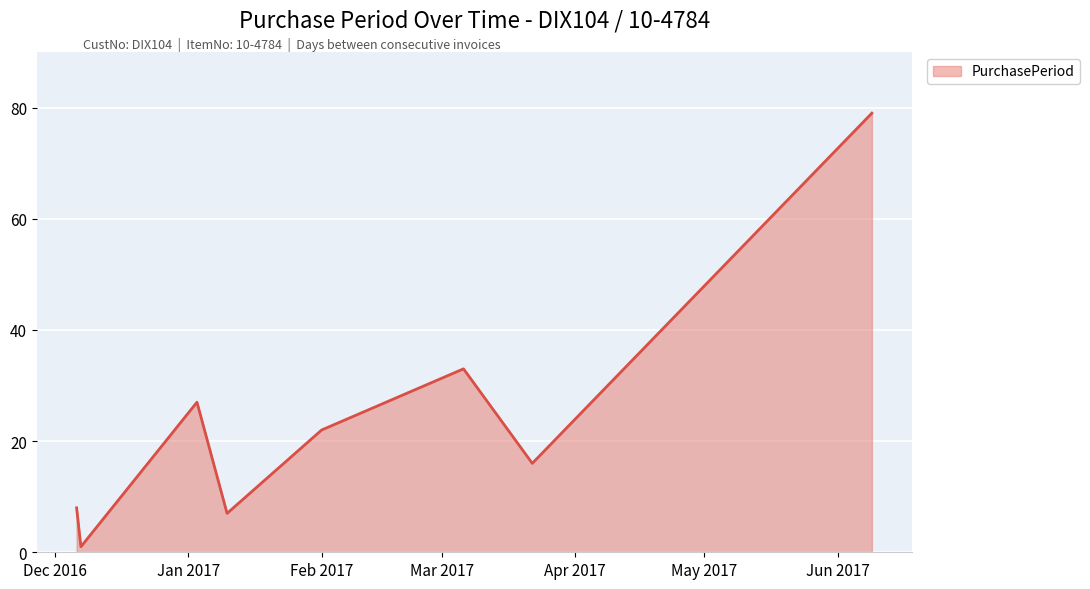

Reading left to right, transcribe all the data shown in this chart.

8	1	27	7	22	33	16	79